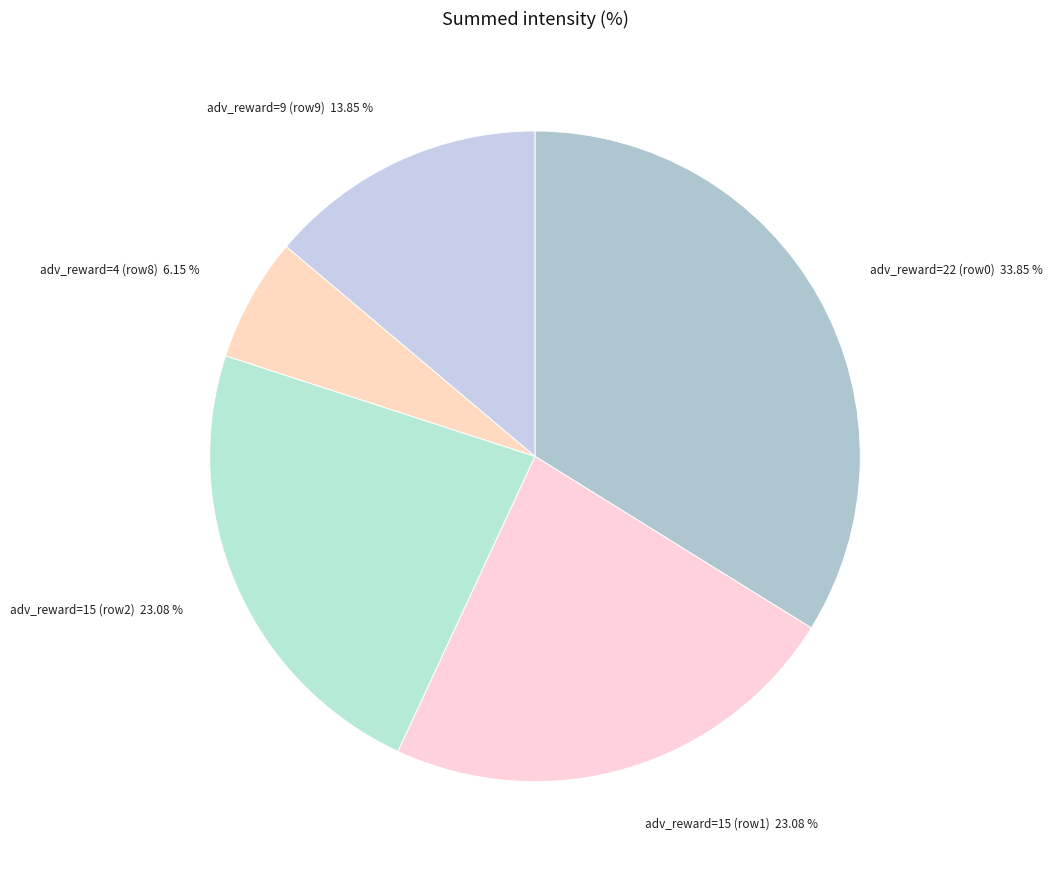

Which slice is the largest?

adv_reward=22 (row0)